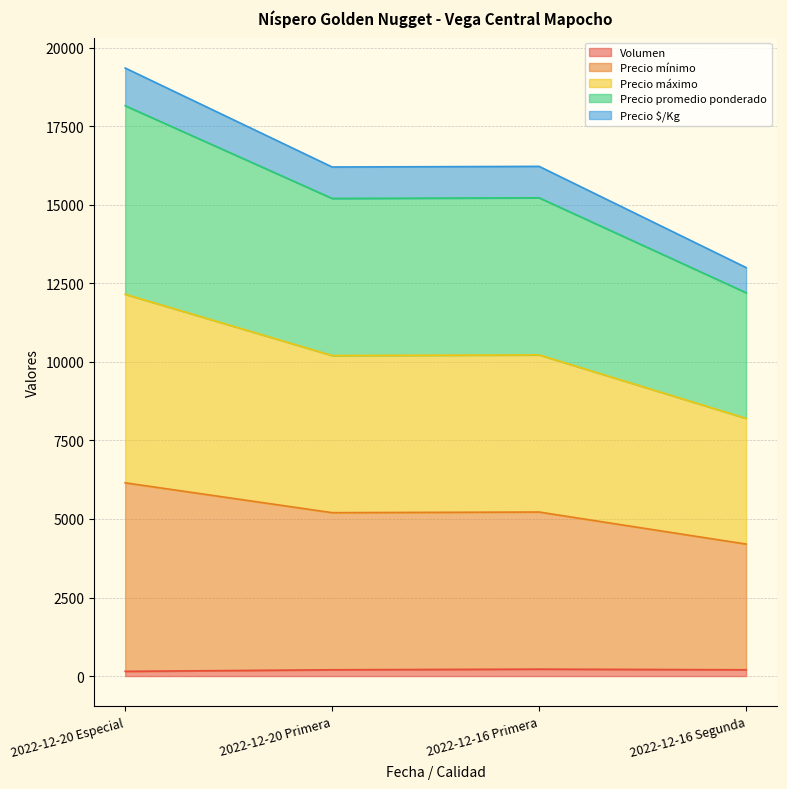

Does the chart have visible grid lines?

Yes